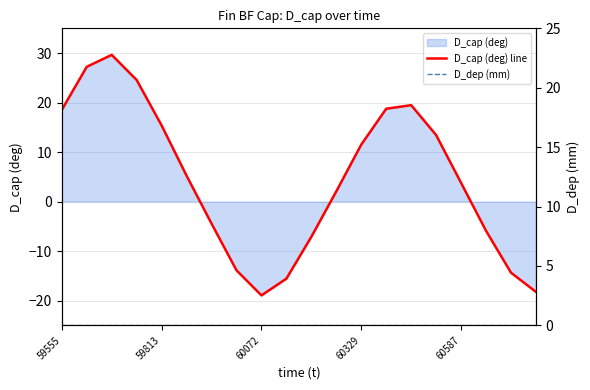

What is the sum of all D_cap (deg) line values?

91.2